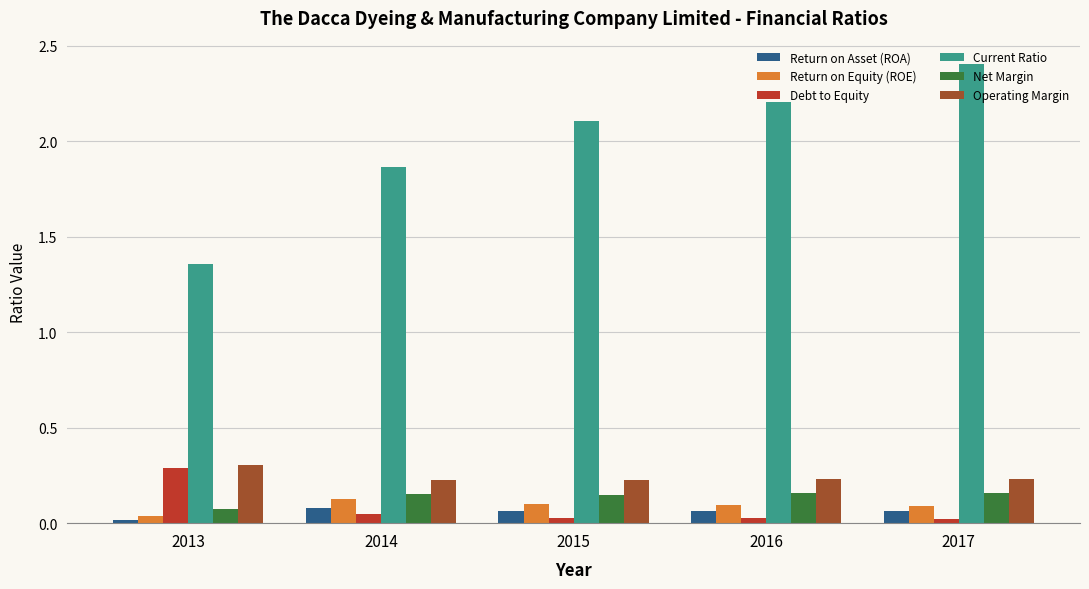

Between 2013 and 2016, which series saw the biggest shift?

Current Ratio